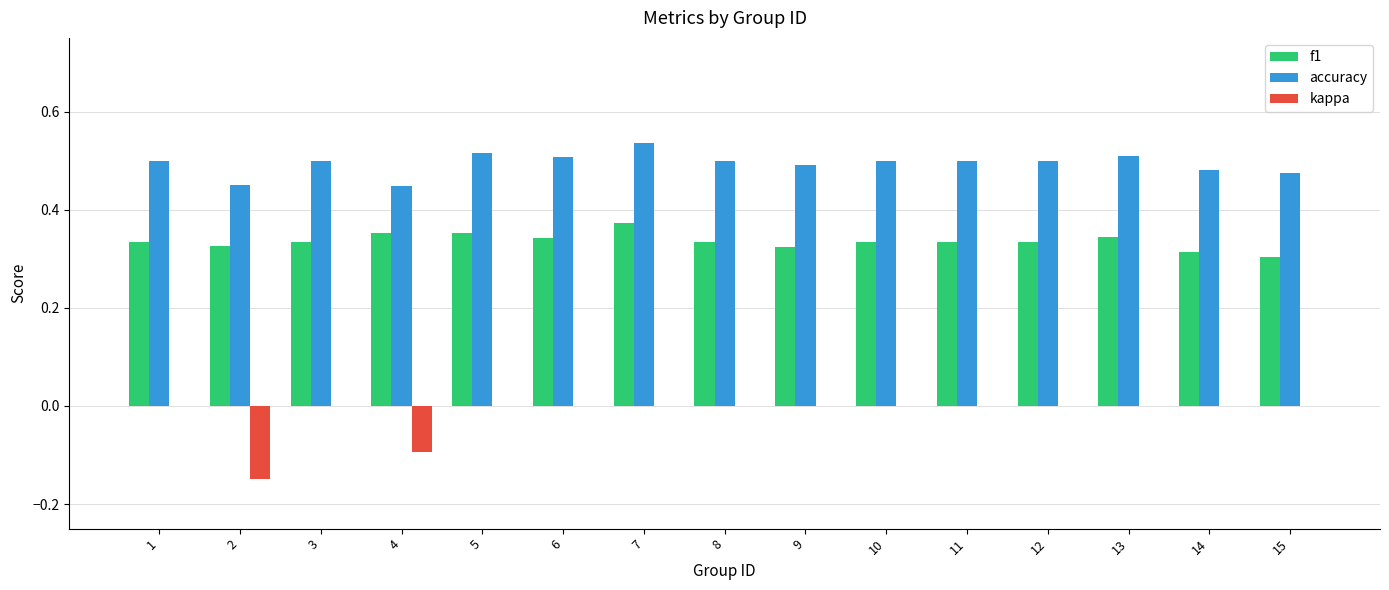

How many groups of bars are there?

15